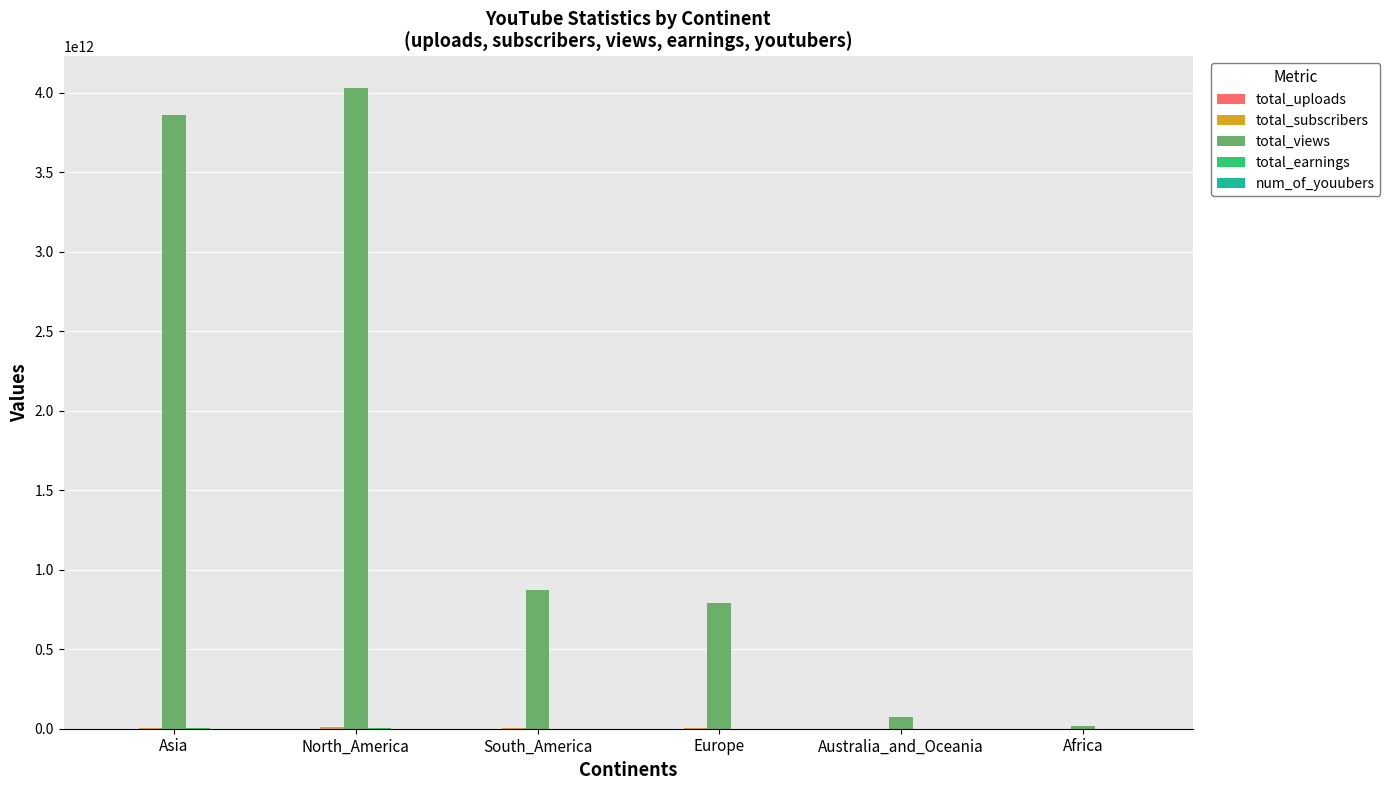

At which category does the chart reach its peak across all series?

North_America